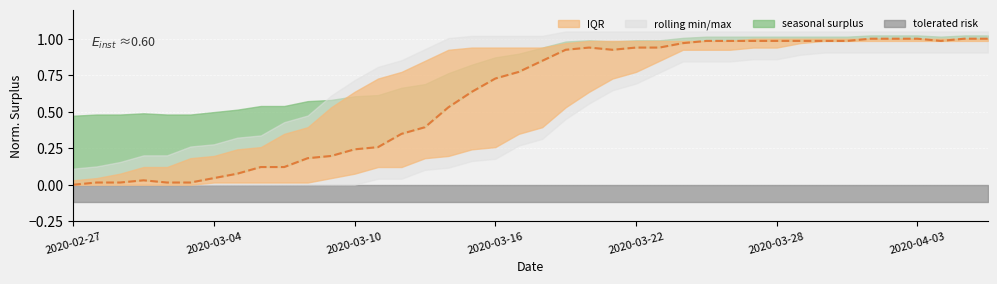

What is the label of the 27th point from the left?

2020-03-24